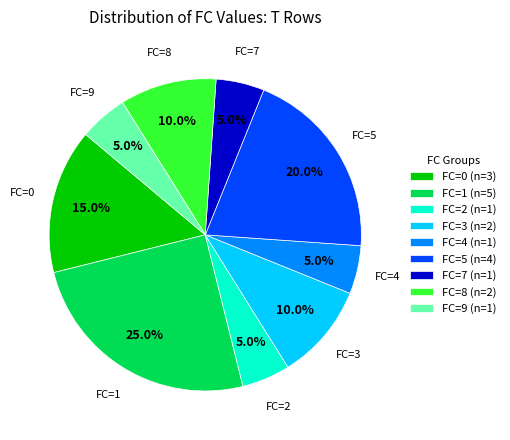

Approximately how many times larger is the value at FC=7 (n=1) compared to FC=3 (n=2)?

0.5